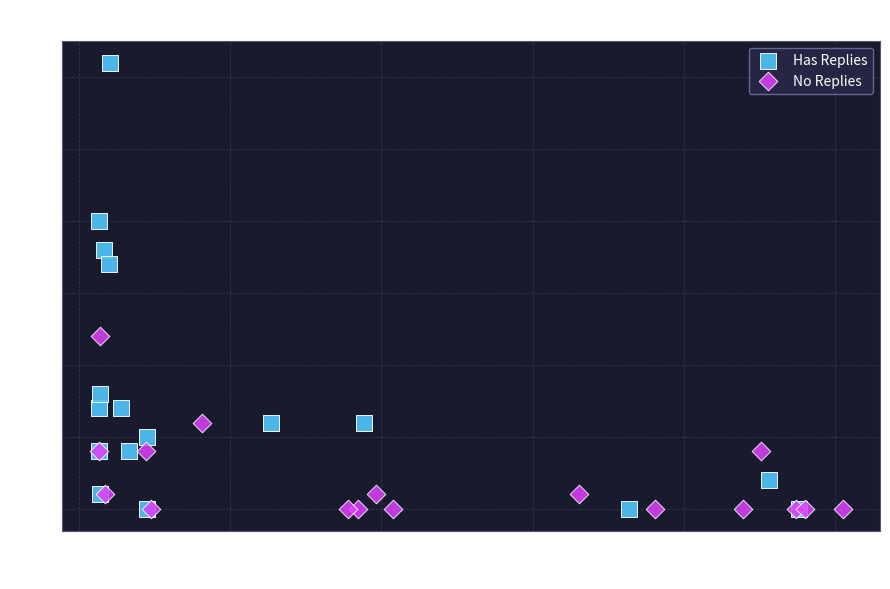

Which series has the largest Y range (max minus min)?

Has Replies